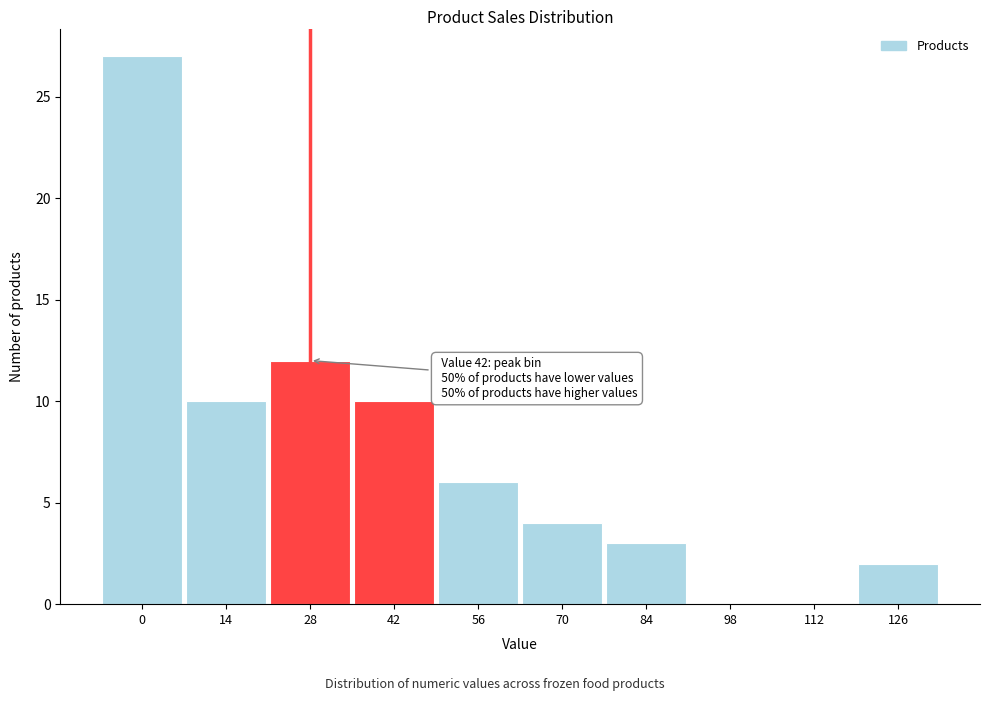

Reading left to right, list all the values displayed in this chart.

0=27	14=10	28=12	42=10	56=6	70=4	84=3	98=0	112=0	126=2